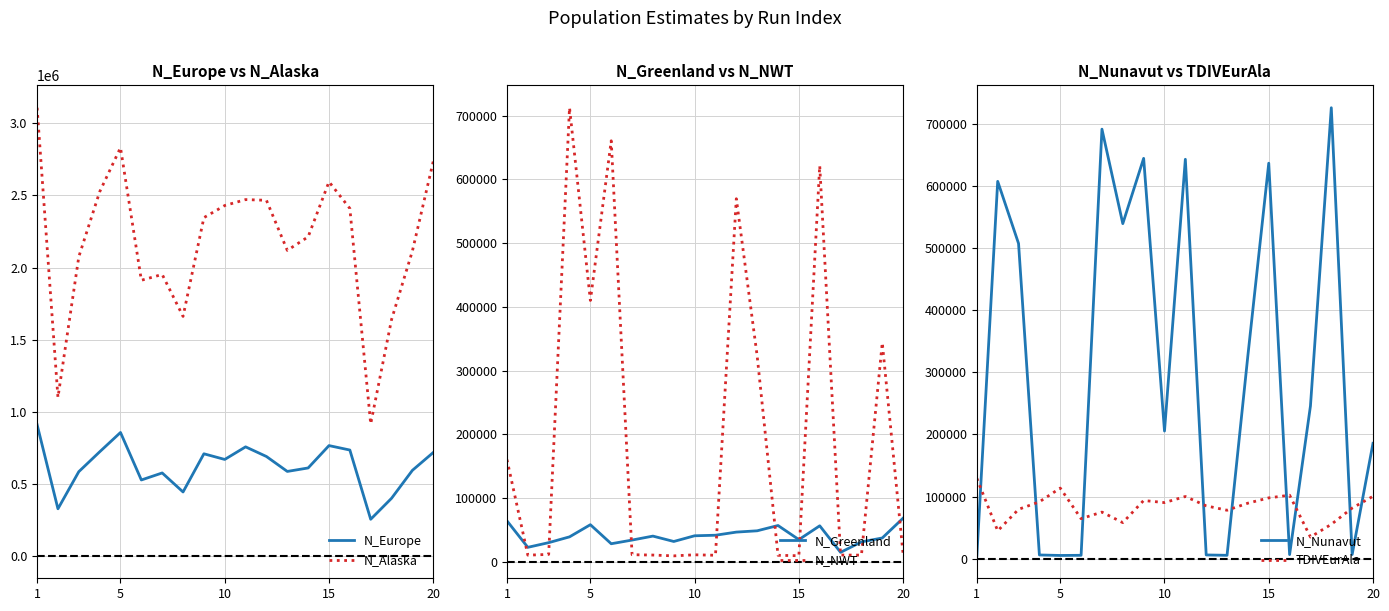

What is the maximum value for N_Greenland?

68626